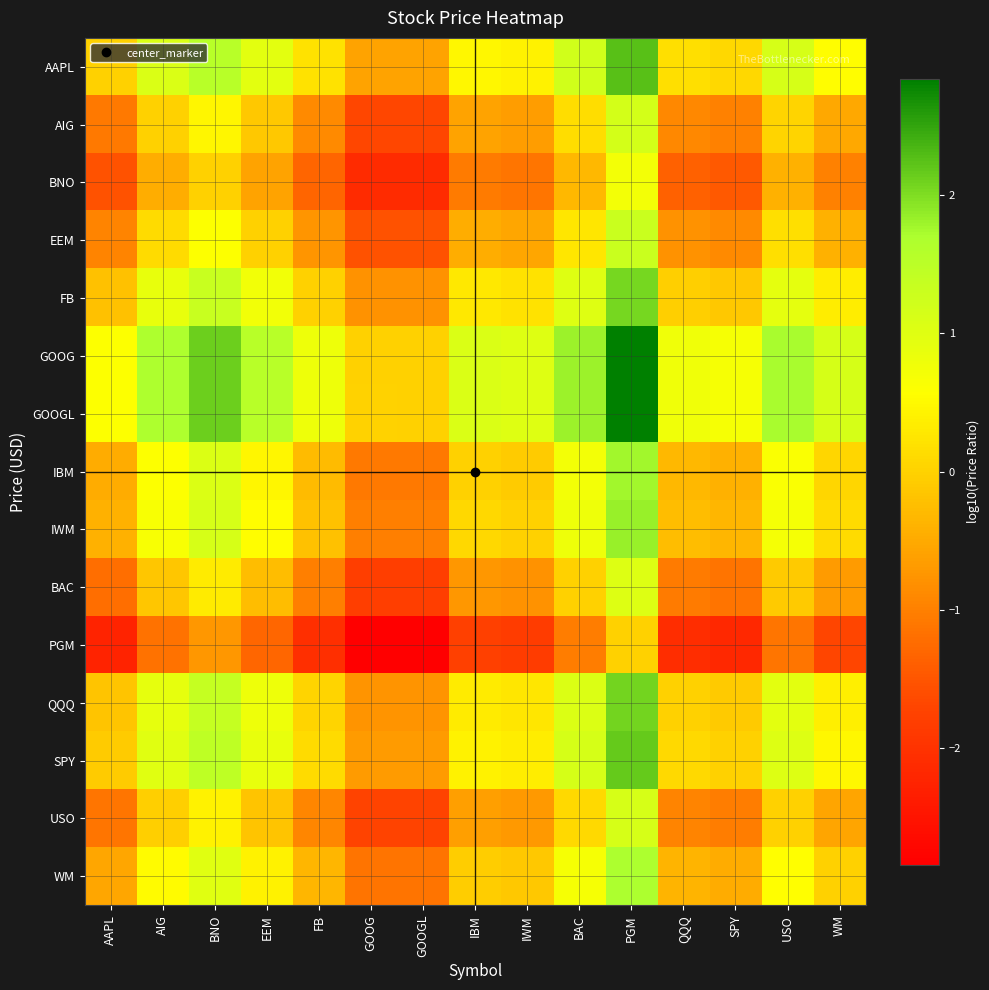

Rank the series at EEM from lowest to highest value.

PGM, BNO, BAC, USO, AIG, EEM, WM, IBM, IWM, FB, QQQ, SPY, AAPL, GOOG, GOOGL